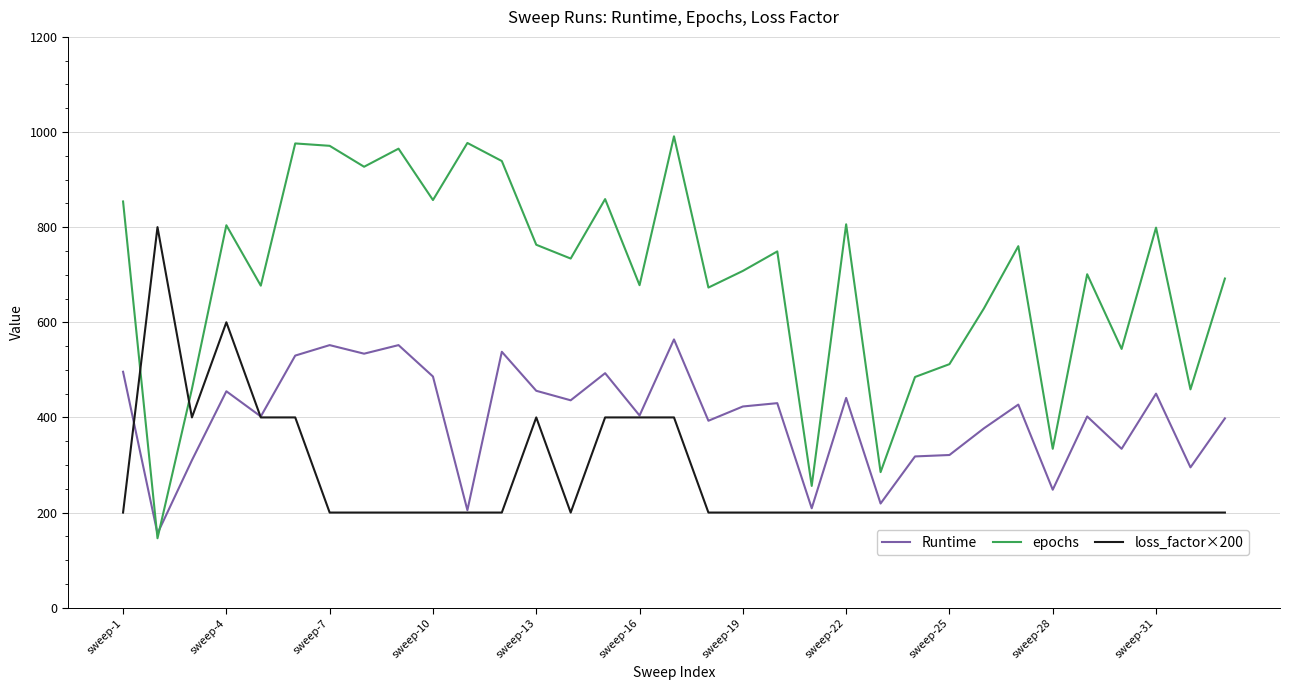

True or false: loss_factor×200 and epochs intersect in this chart.

True